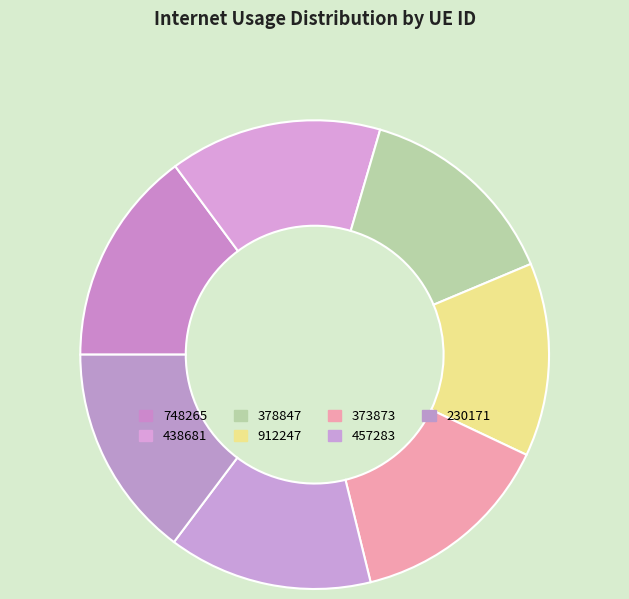

How many segments does this pie chart have?

7